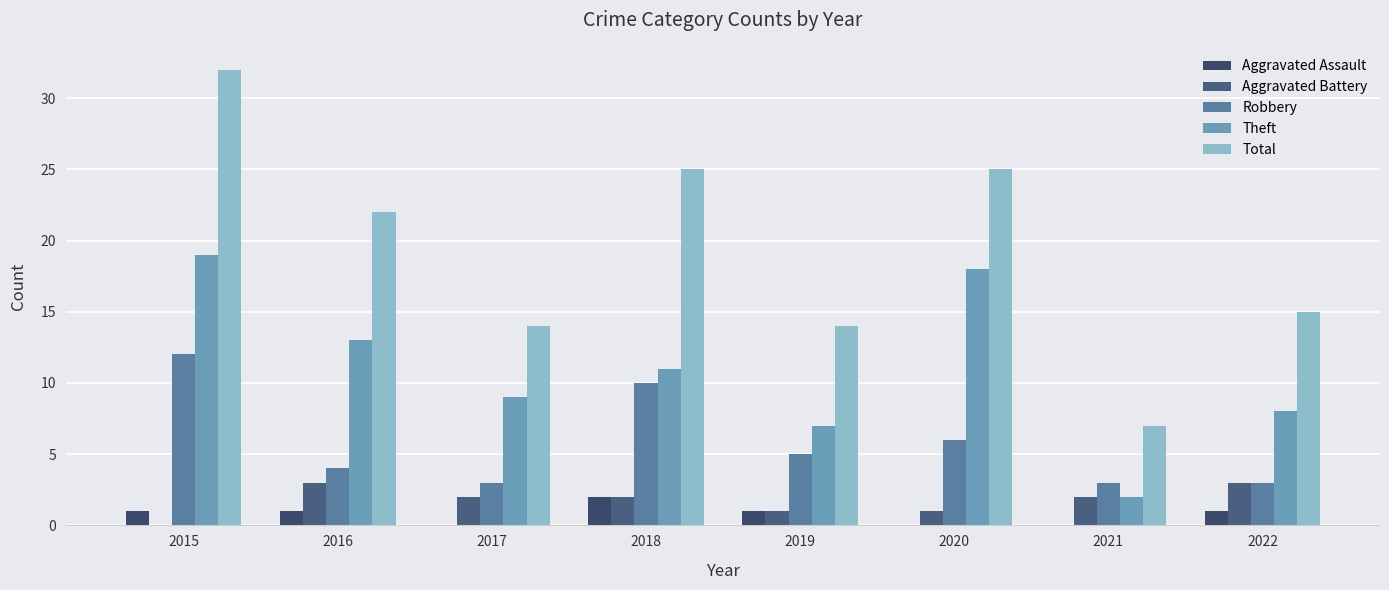

What is the sum of all Aggravated Battery values?

14